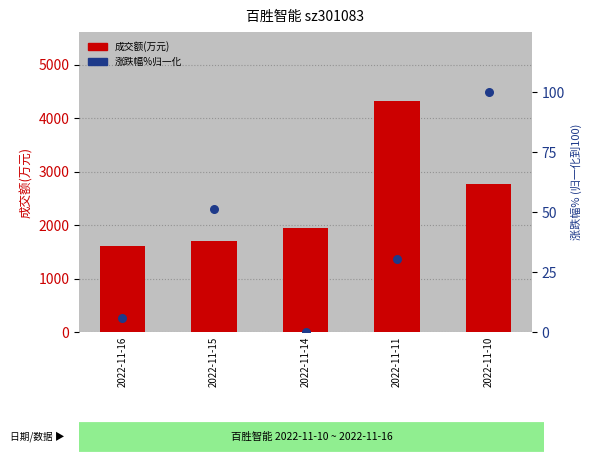

Which series contains the lowest Y value?

涨跌幅%归一化